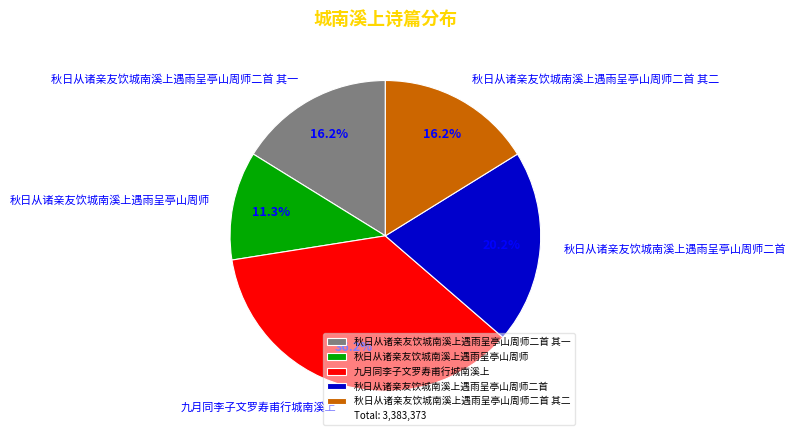

True or false: 秋日从诸亲友饮城南溪上遇雨呈亭山周师 accounts for 1% of the total.

False